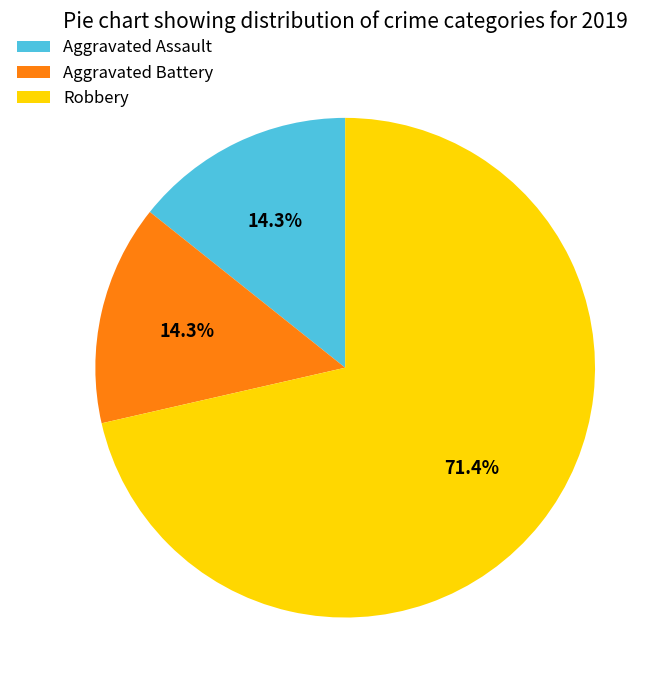

Approximately how many times larger is the value at Aggravated Assault compared to Aggravated Battery?

1.0